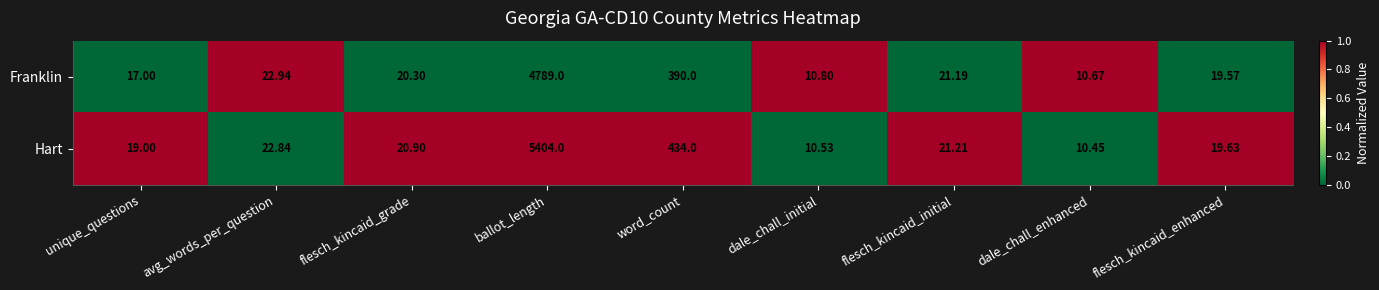

List the series in order of their peak value, highest first.

Hart, Franklin